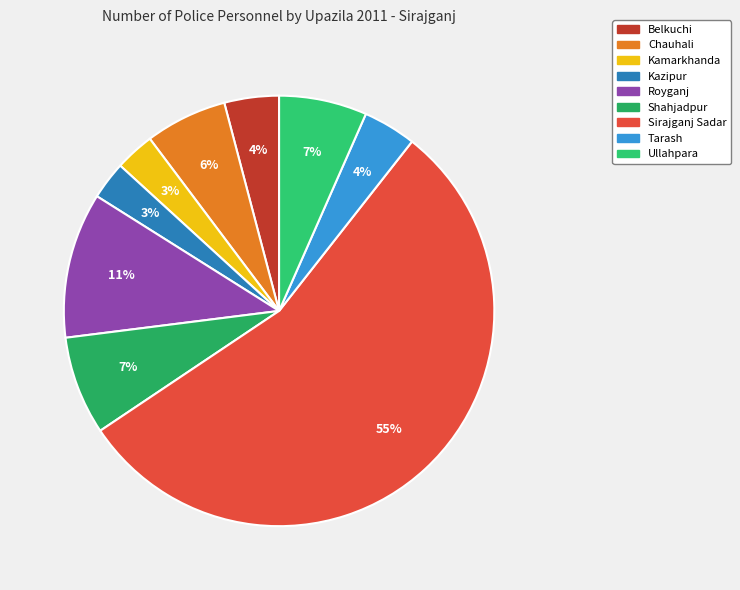

To the nearest percent, what portion does Belkuchi represent?

4%